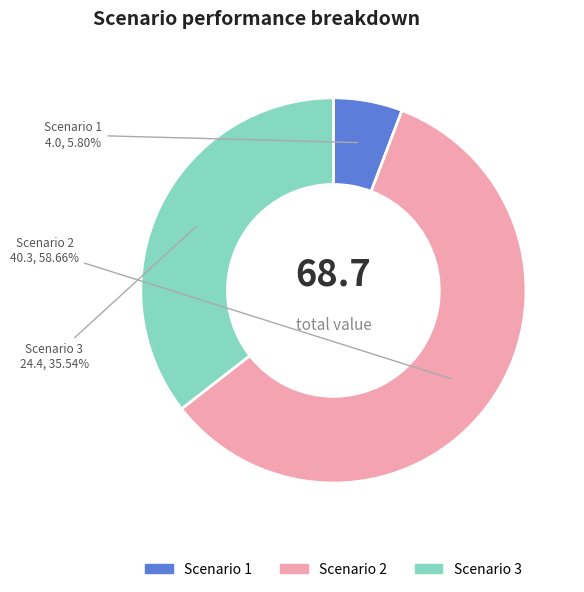

To the nearest percent, what portion does Scenario 1 represent?

6%